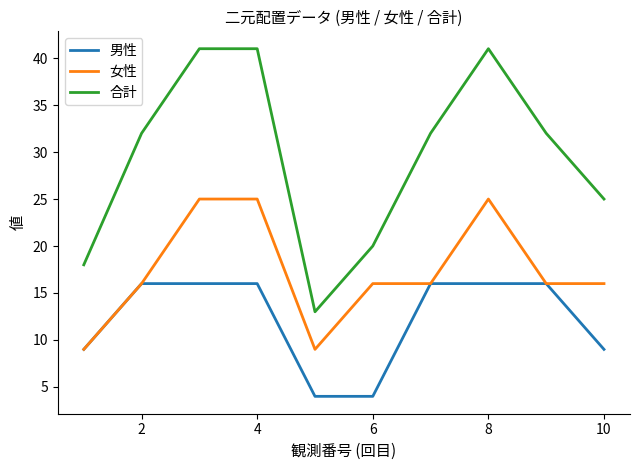

Reading left to right, extract all data points from this chart.

男性: 9	16	16	16	4	4	16	16	16	9
女性: 9	16	25	25	9	16	16	25	16	16
合計: 18	32	41	41	13	20	32	41	32	25